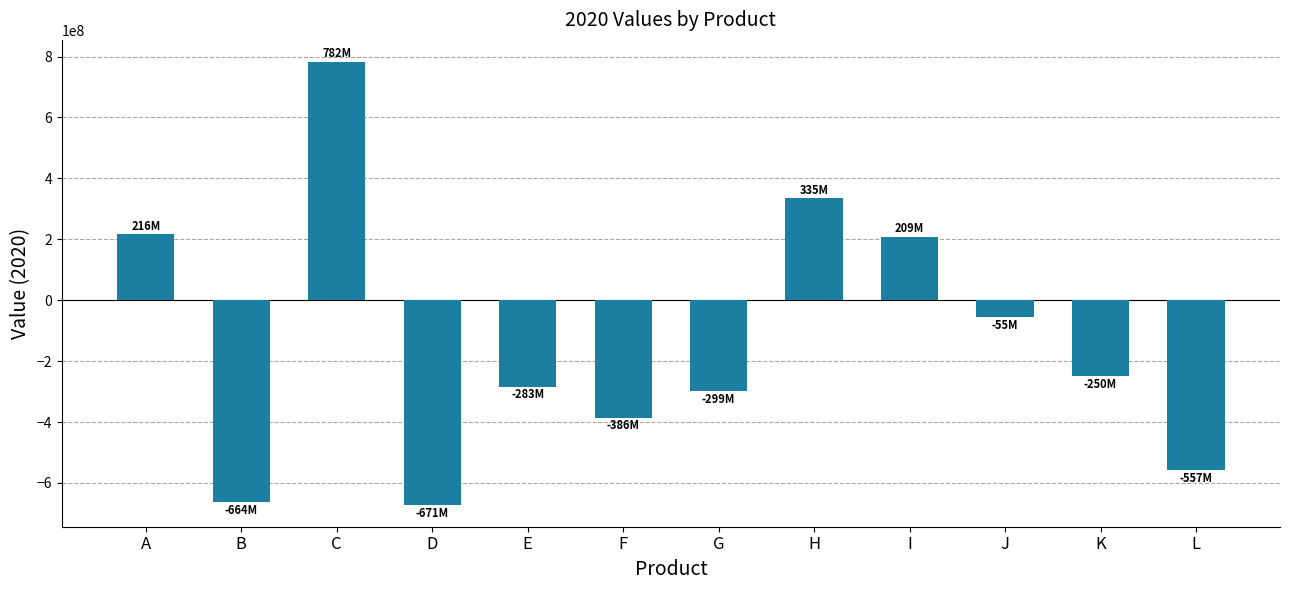

What is the sum of the values at F and C?

395897017